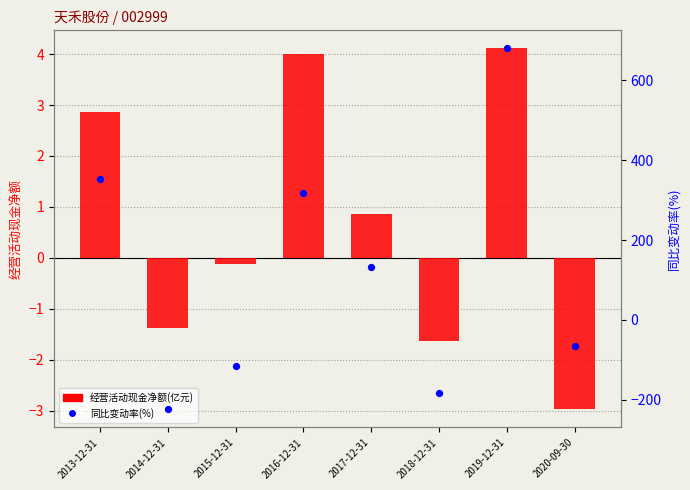

At how many categories does at least one series exceed 283?

3